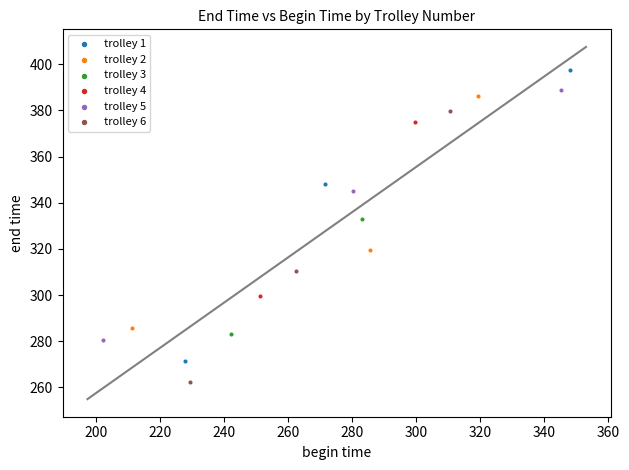

Which series has the widest spread of Y values?

trolley 1